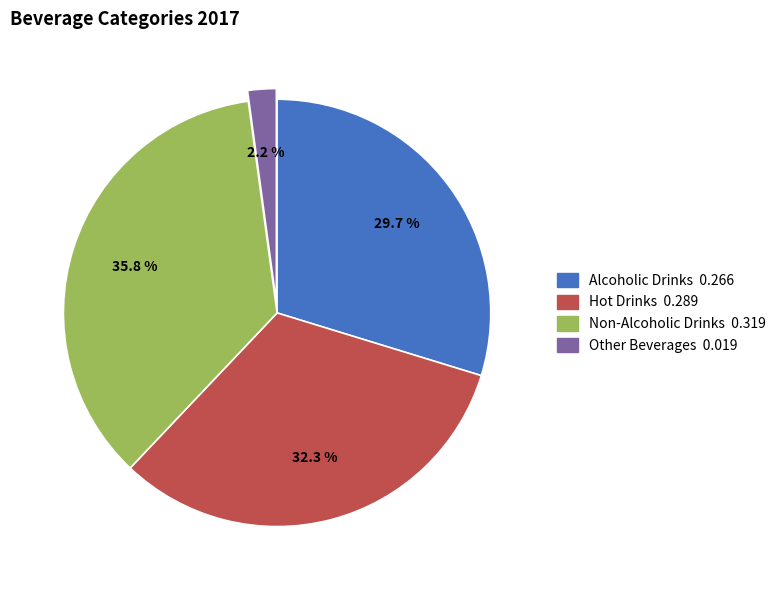

To the nearest percent, what is the difference between the largest and smallest slice percentages?

34%